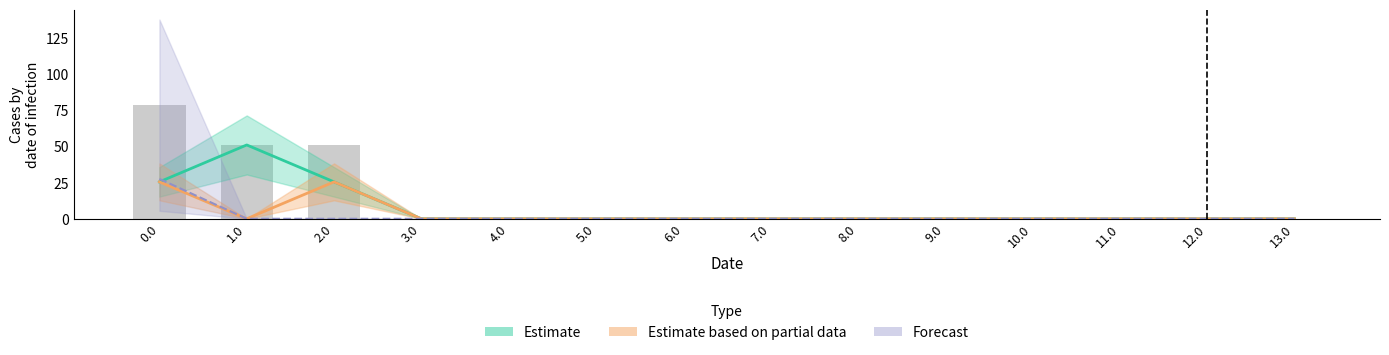

At how many categories does at least one series exceed 16?

3